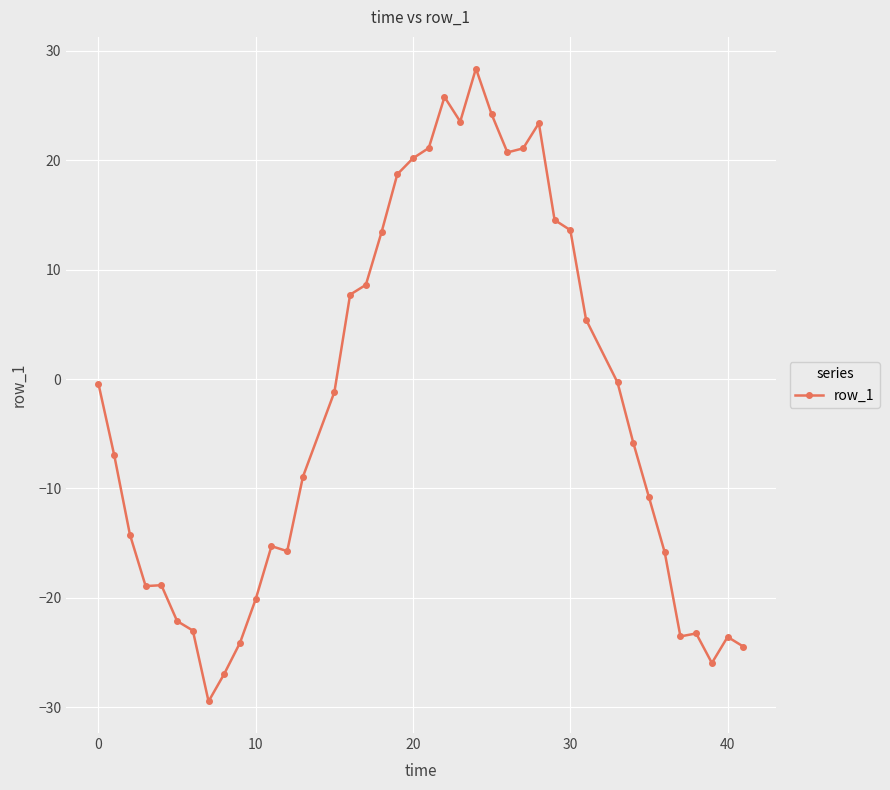

What is the value of the 10th point from the left?

-24.1